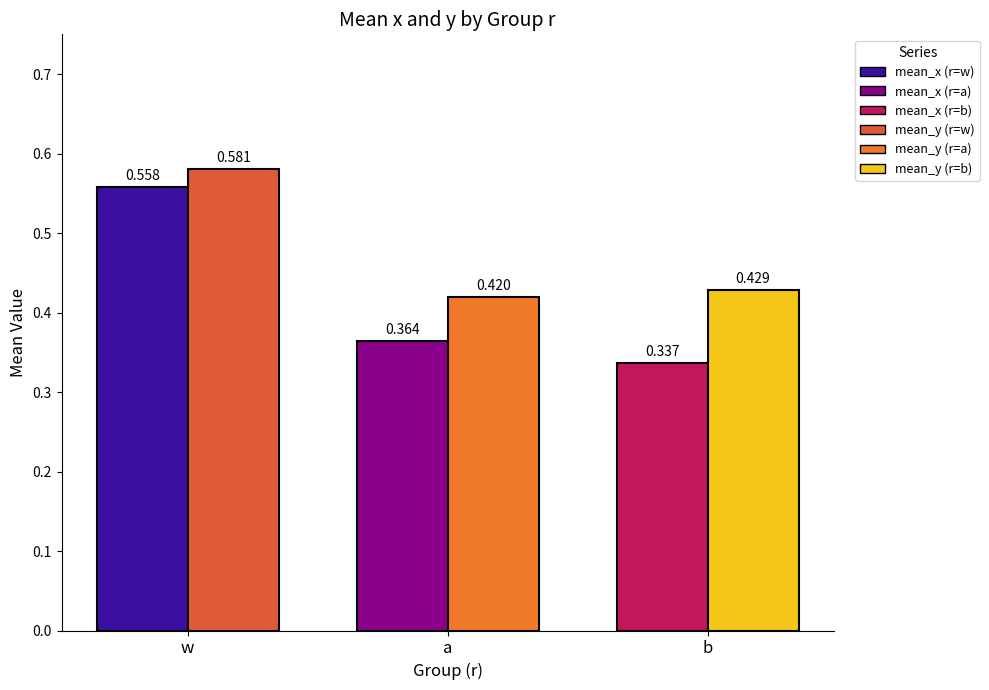

Between w and b, which series saw the biggest shift?

mean_x